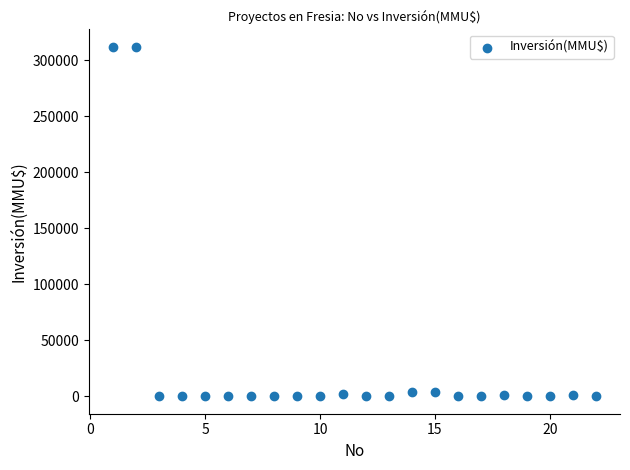

What is the range of X values (max minus min)?

21